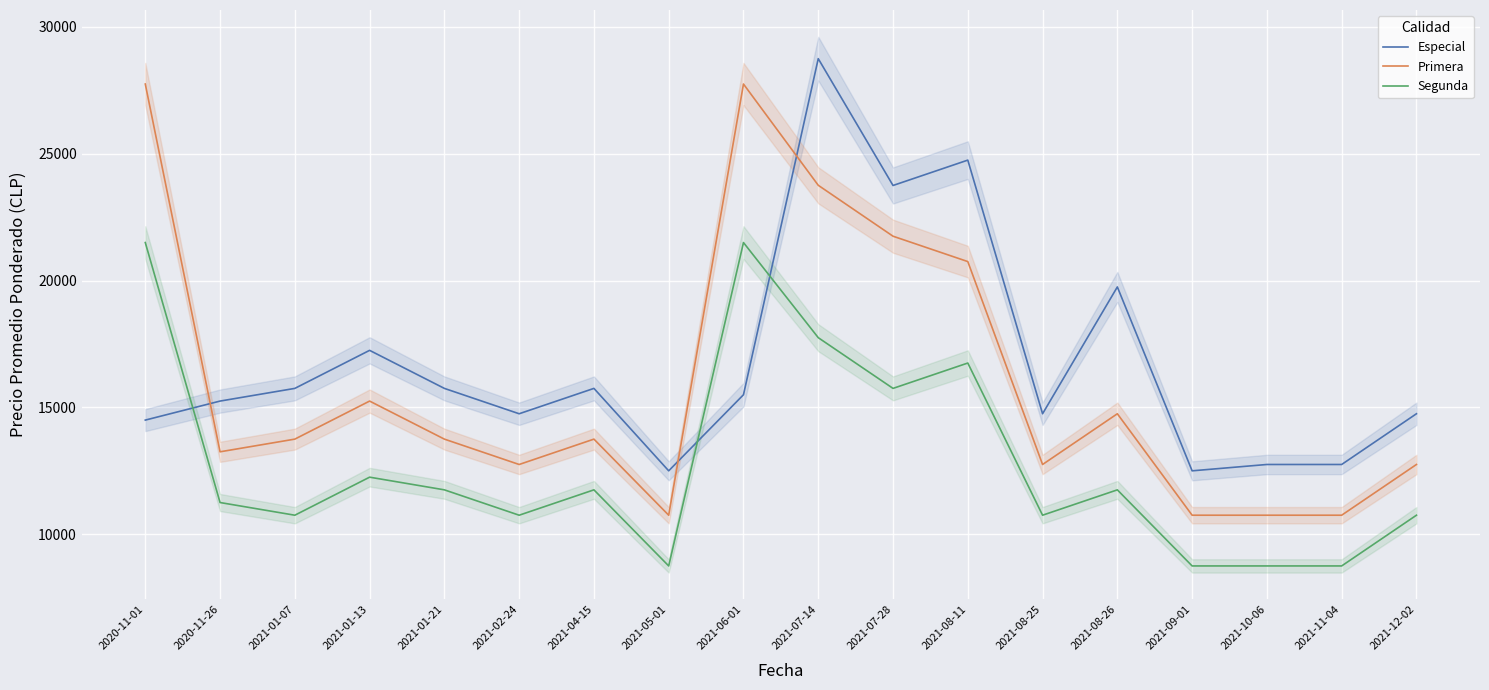

In Segunda, how many points are higher than both neighbors (excluding endpoints)?

5